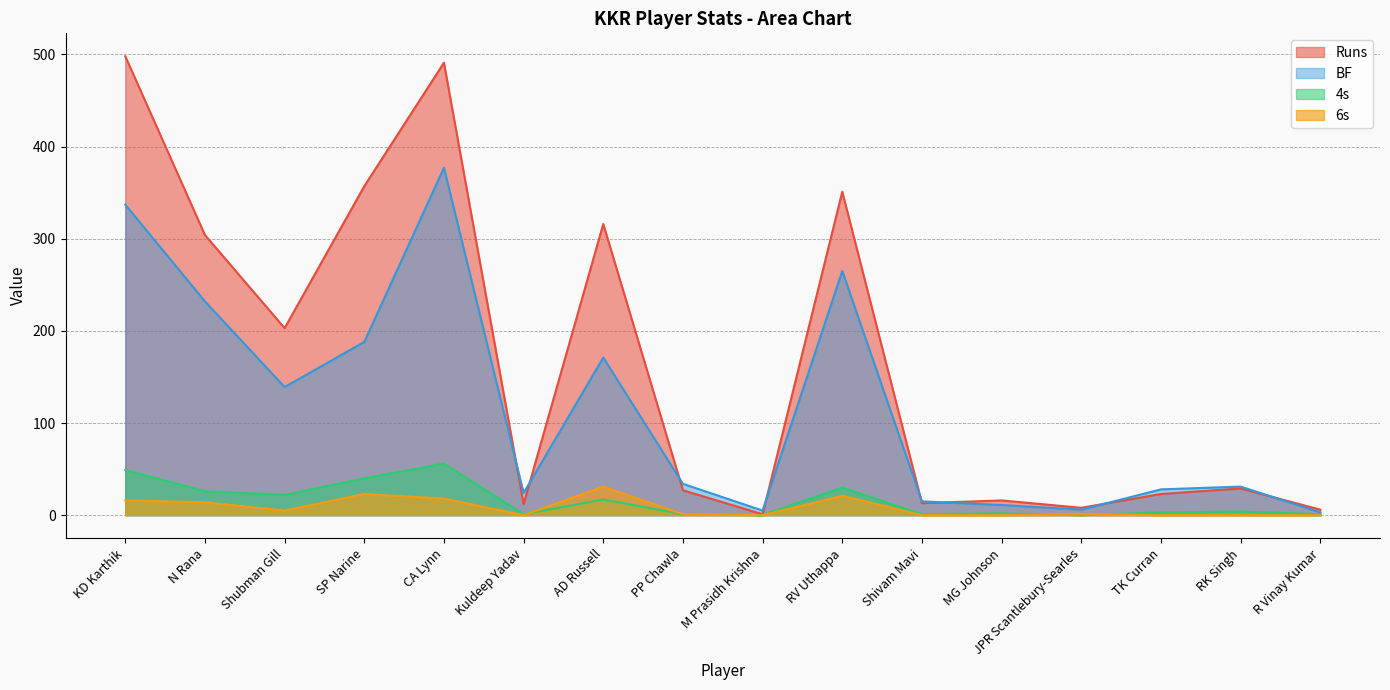

What are all the series names shown in the legend?

Runs, BF, 4s, 6s